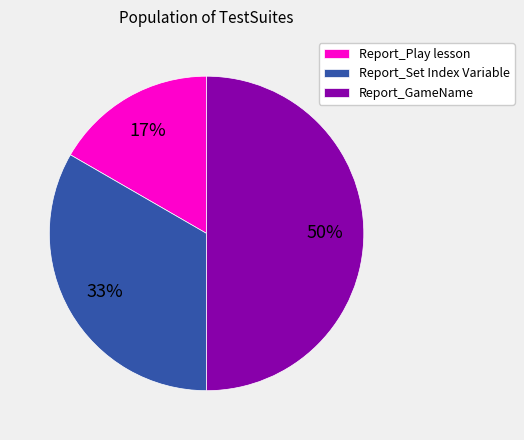

Which category has the biggest portion of the pie?

Report_GameName